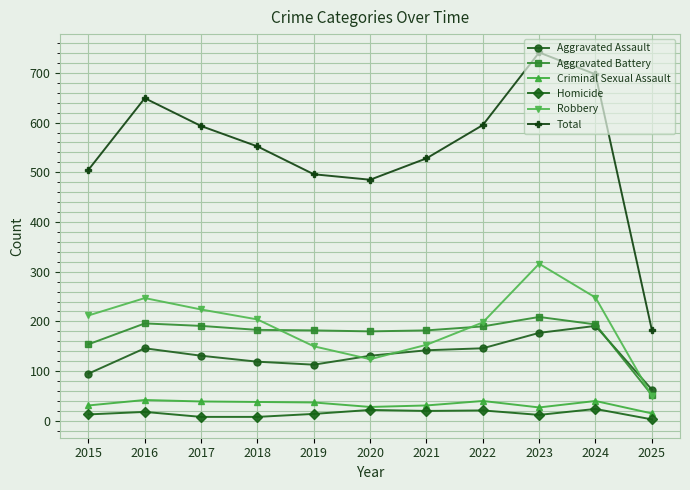

True or false: Total and Aggravated Assault intersect in this chart.

False